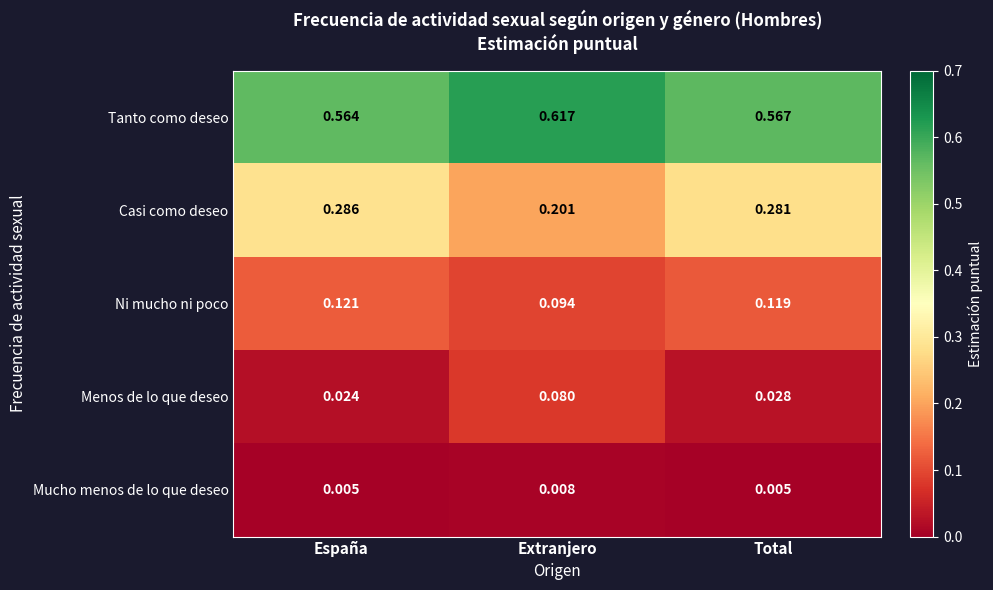

Which series has the largest total across all categories?

Tanto como deseo